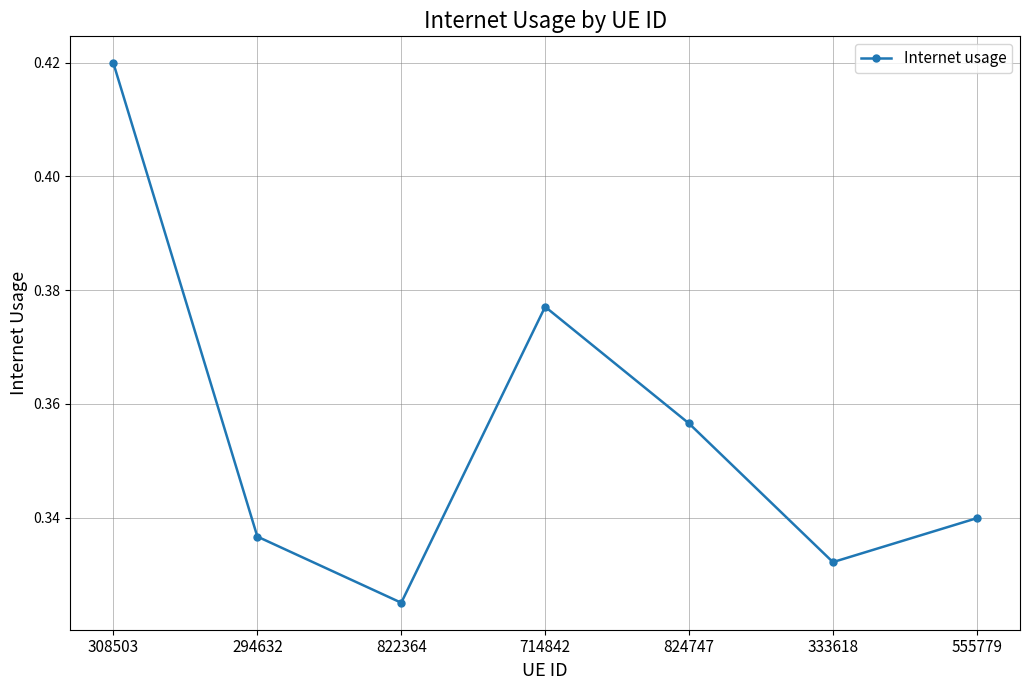

Rank the categories by value from lowest to highest.

822364, 333618, 294632, 555779, 824747, 714842, 308503